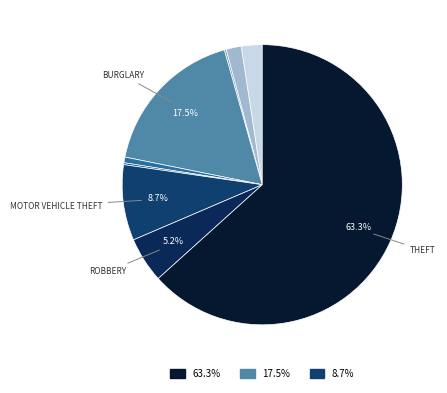

How many segments does this pie chart have?

9